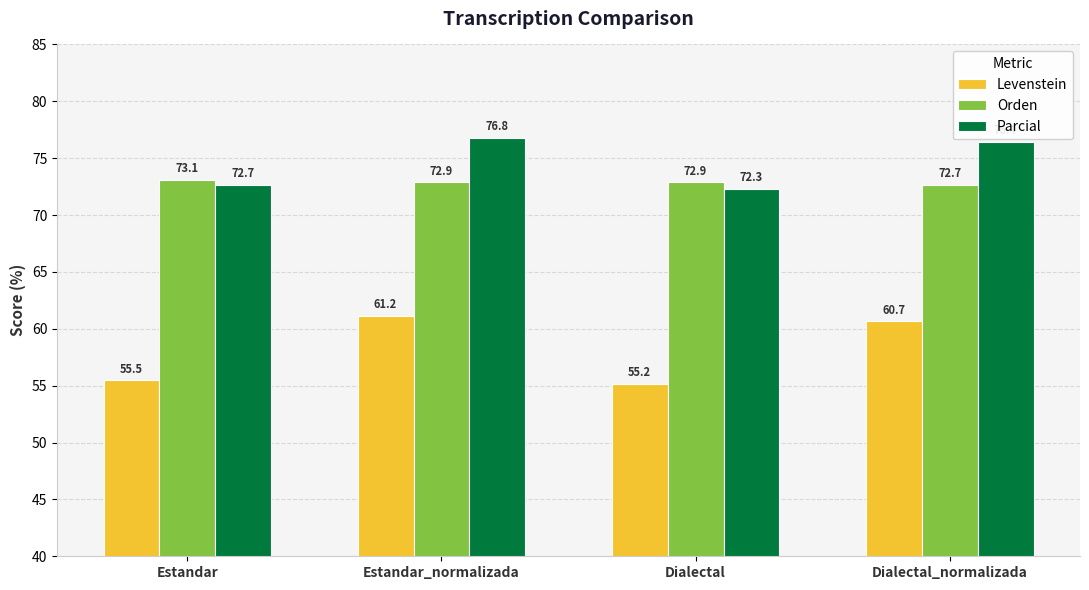

What is the label of the 4th bar from the right?

Estandar